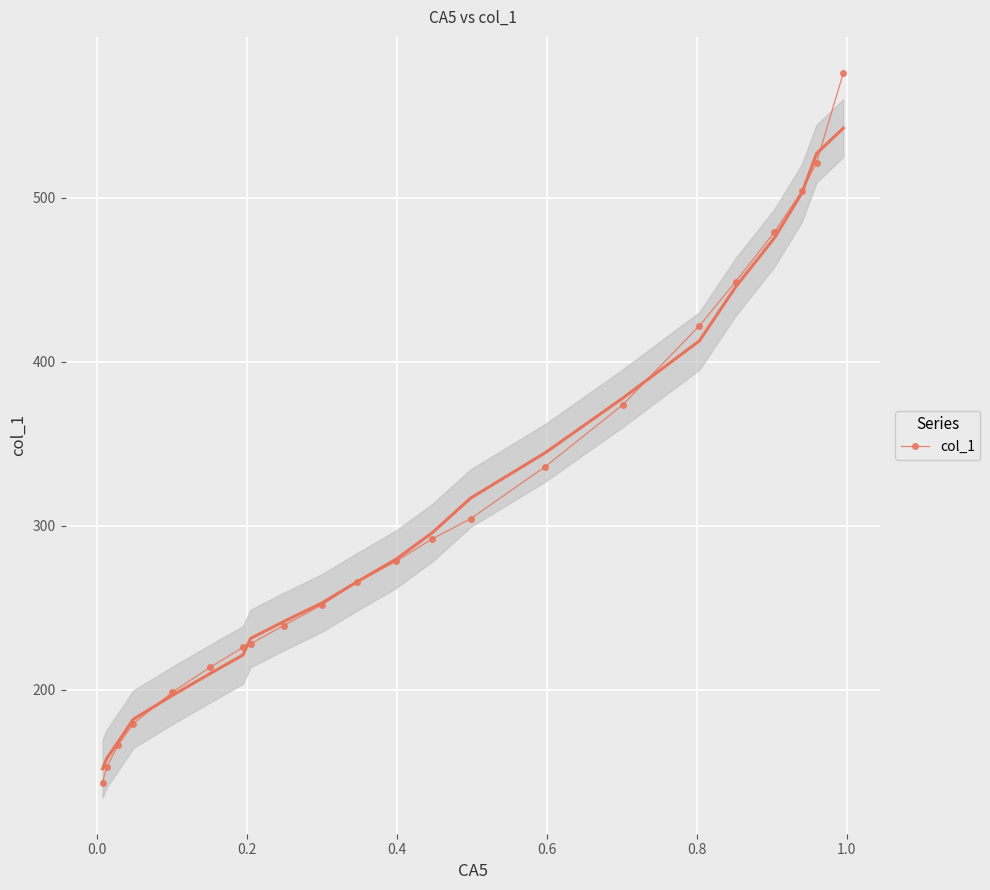

What is the value of the col_1 point at the 7th from the left?

226.0